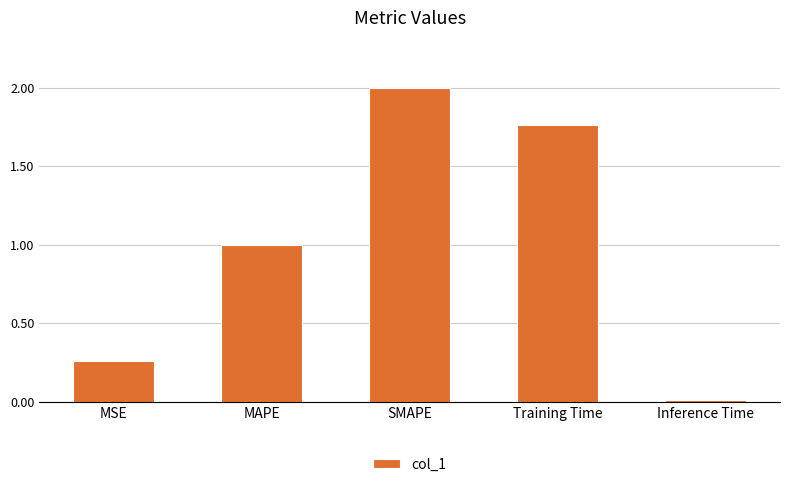

What is the approximate value at MAPE?

1.0